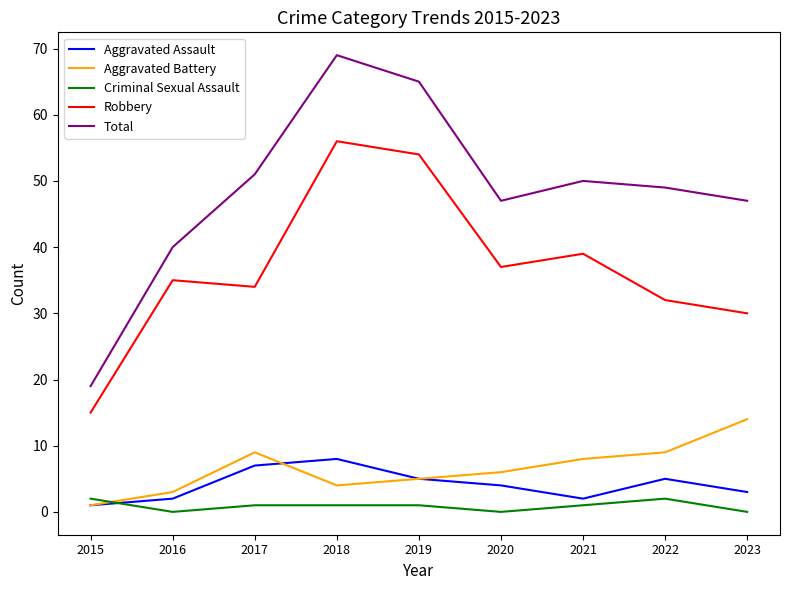

Is the value of Criminal Sexual Assault at 2020 greater than the value of Total at 2017?

No